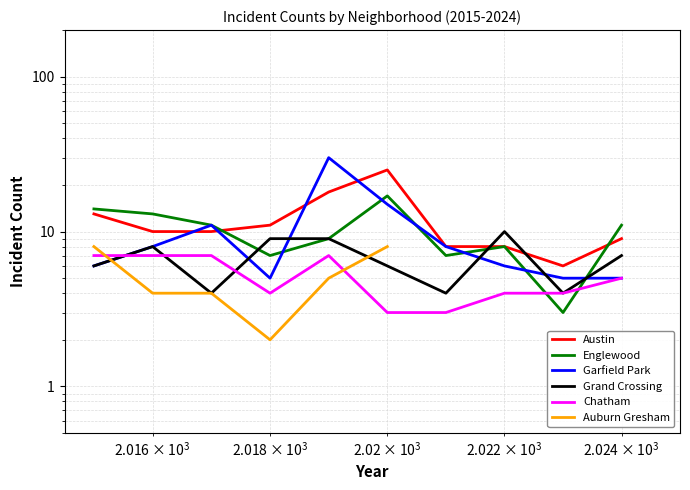

List the series in order of their peak value, highest first.

Garfield Park, Austin, Englewood, Grand Crossing, Auburn Gresham, Chatham